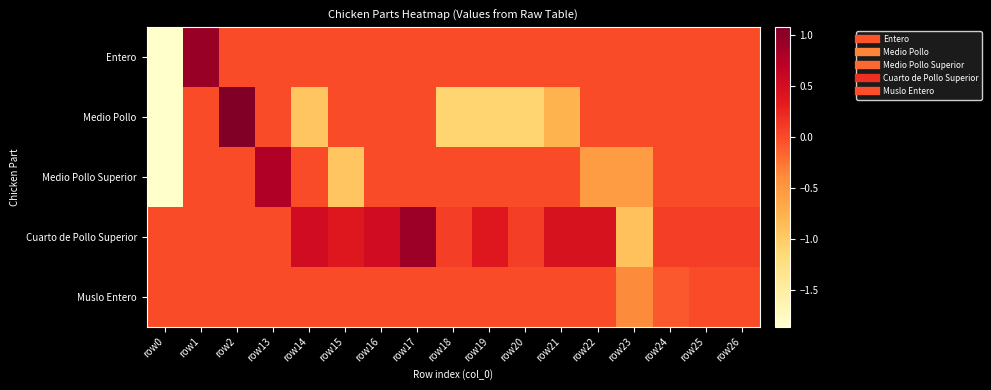

Count the number of data series in this chart.

5